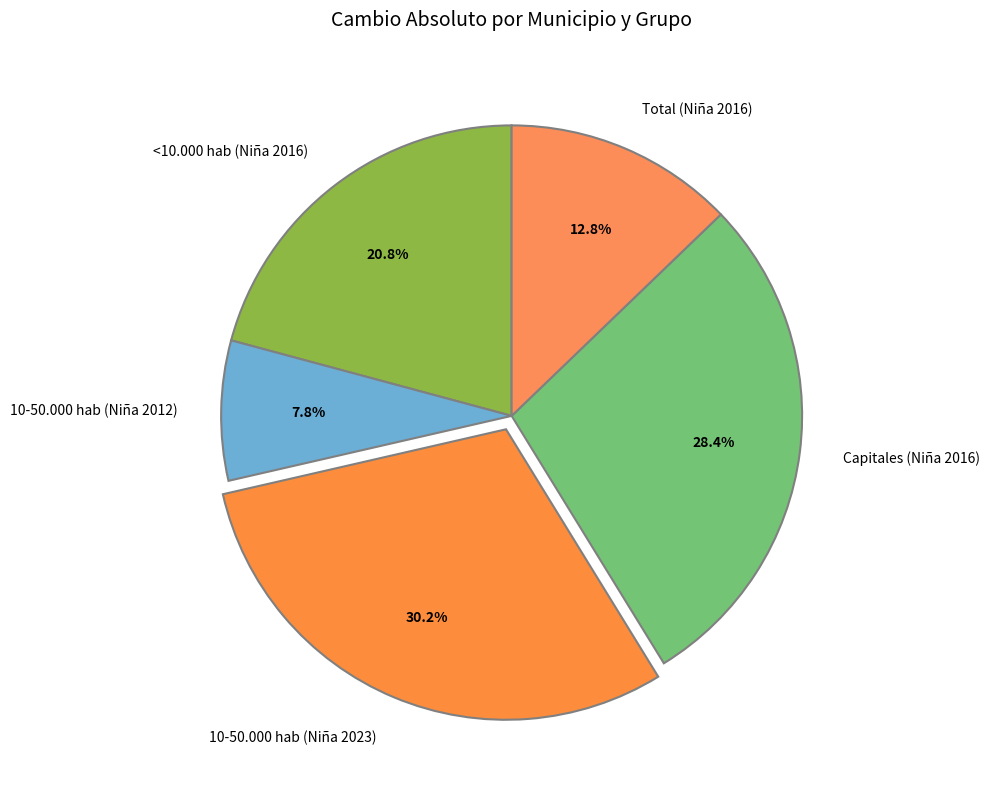

Is it true that <10.000 hab (Niña 2016) is 21% of the pie?

True